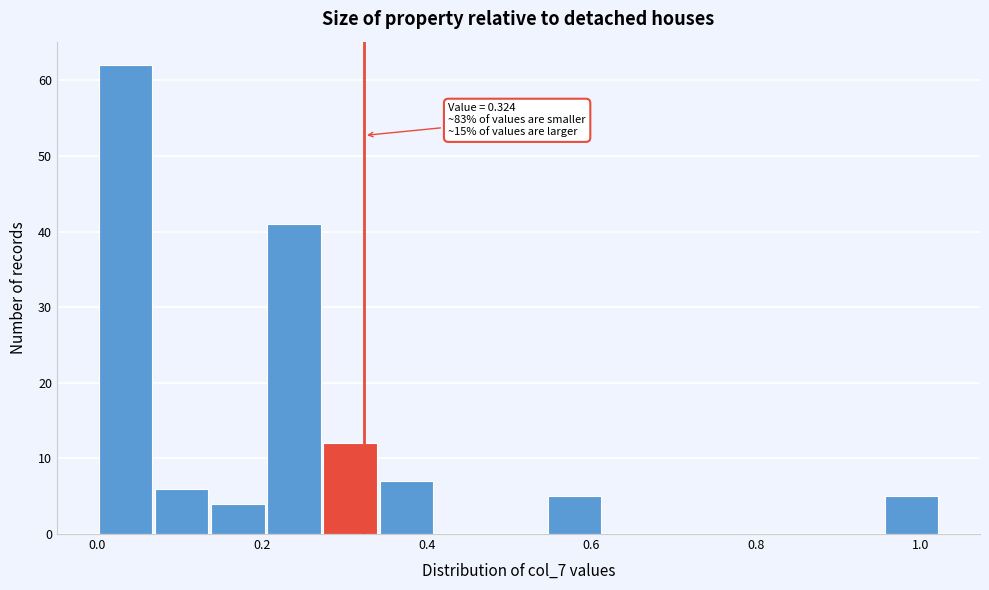

Read against the x-axis, roughly where is the centre of the tallest bar?

0.04